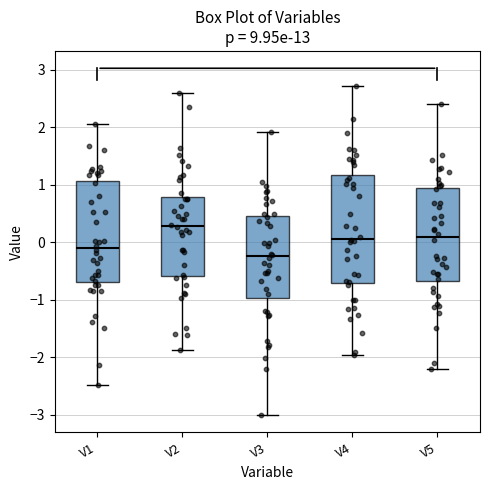

Which box's median line is the lowest?

V3